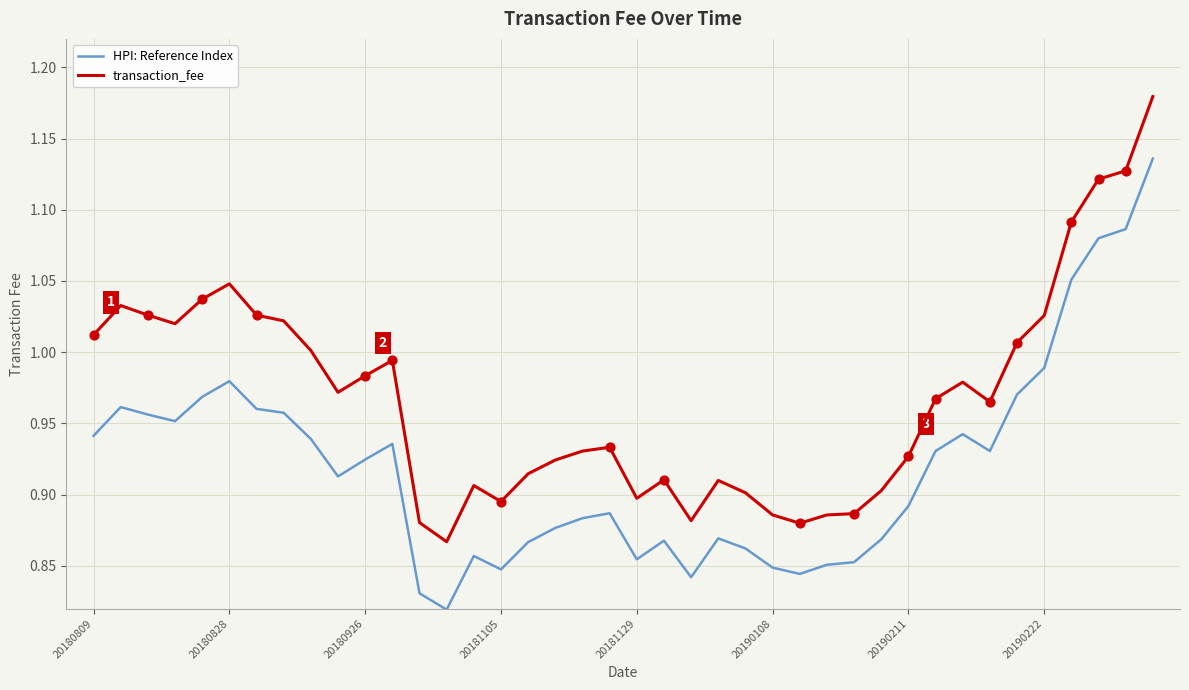

What are all the series names shown in the legend?

HPI: Reference Index, transaction_fee